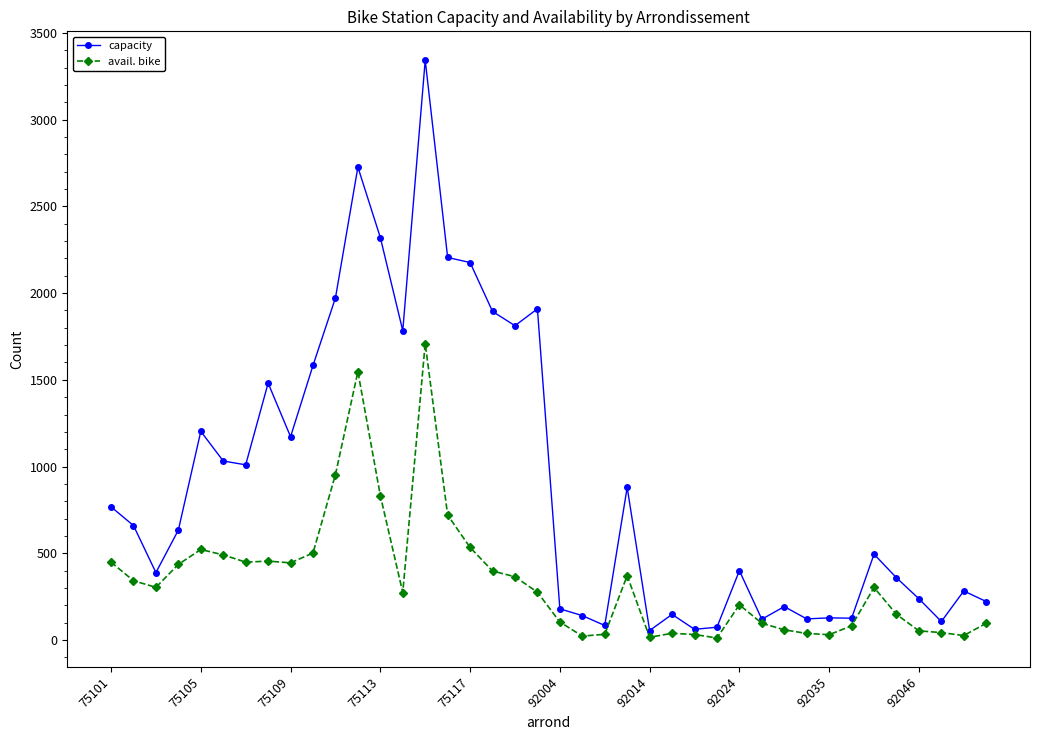

In avail. bike, how many points are lower than both neighbors (excluding endpoints)?

9